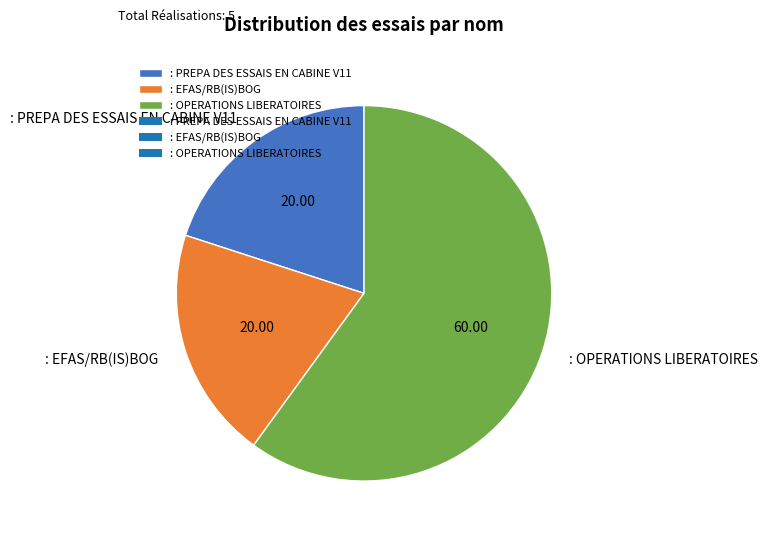

Which category accounts for the majority?

: OPERATIONS LIBERATOIRES